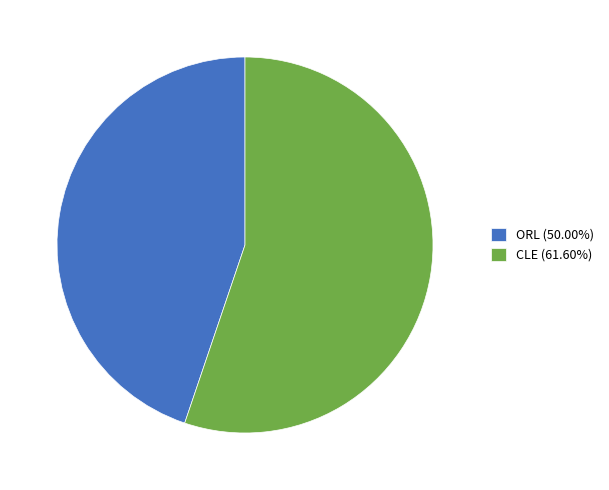

Does ORL (50.00%) account for over 50% of the chart?

No